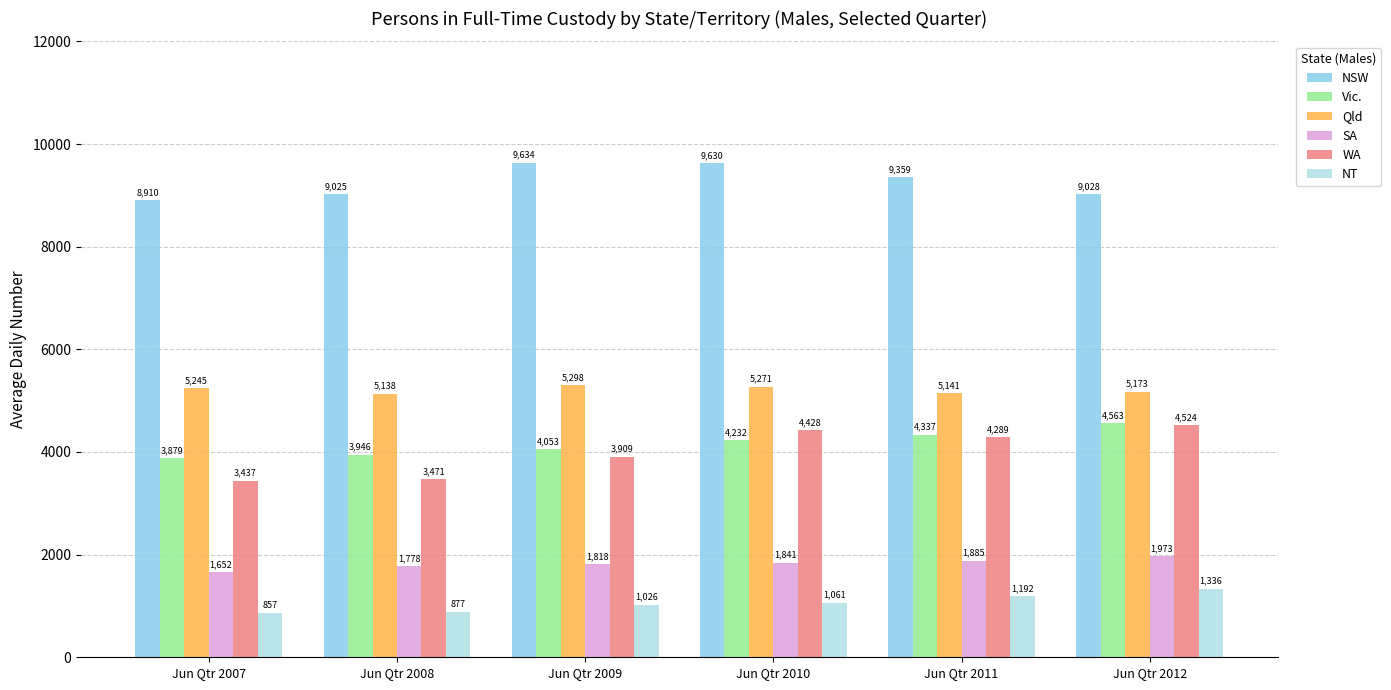

Is the value of Qld at Jun Qtr 2010 greater than the value of WA at Jun Qtr 2009?

Yes